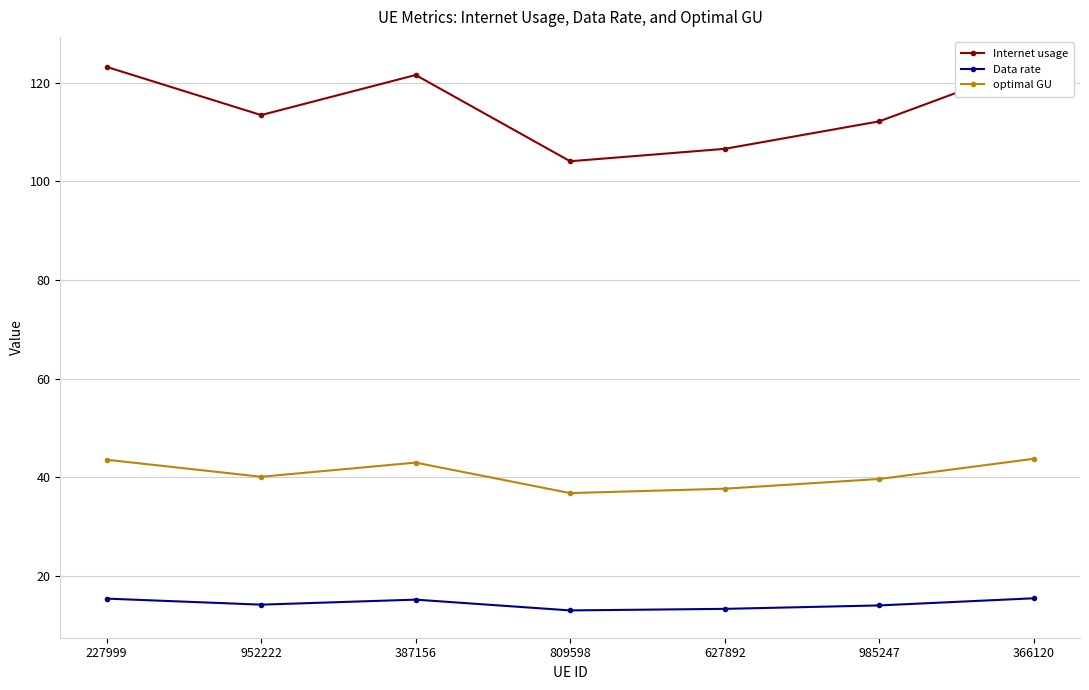

Does the chart display data point markers on the line(s)?

Yes